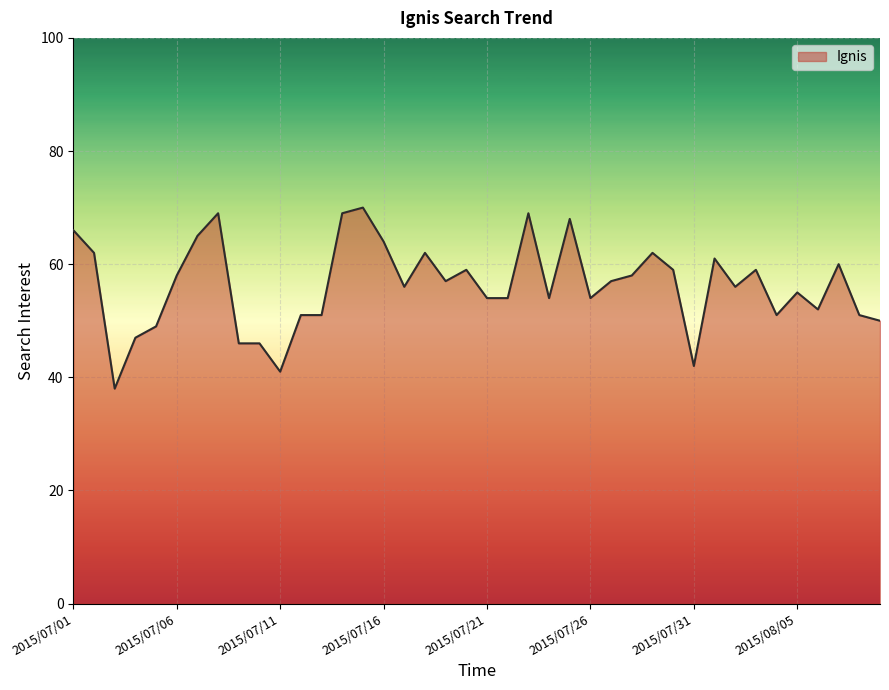

What is the maximum value shown in the chart?

70